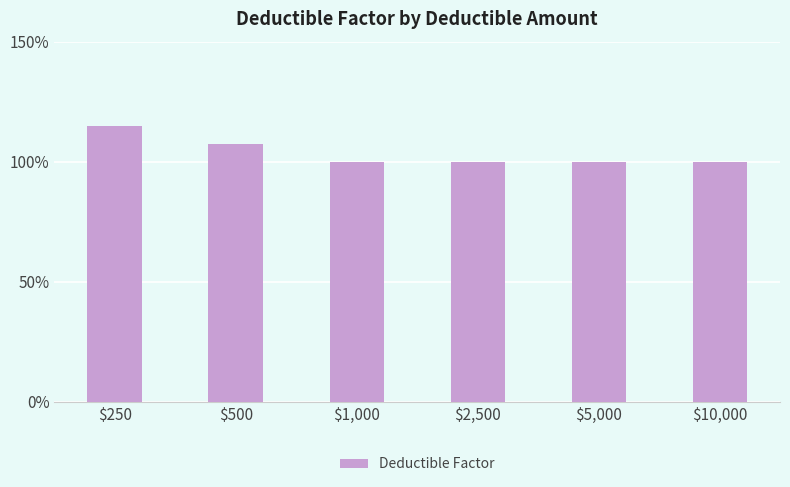

Which label corresponds to the largest value in the chart?

$250